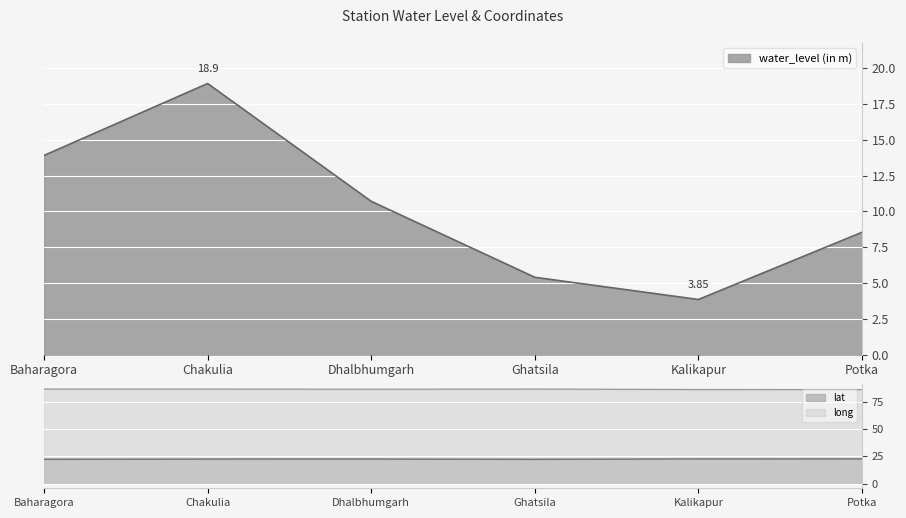

Reading left to right, transcribe all the data shown in this chart.

water_level (in m): 13.9	18.9	10.7	5.4	3.9	8.5
lat: 22.3	22.5	22.5	22.3	22.6	22.6
long: 86.7	86.7	86.6	86.7	86.3	86.2